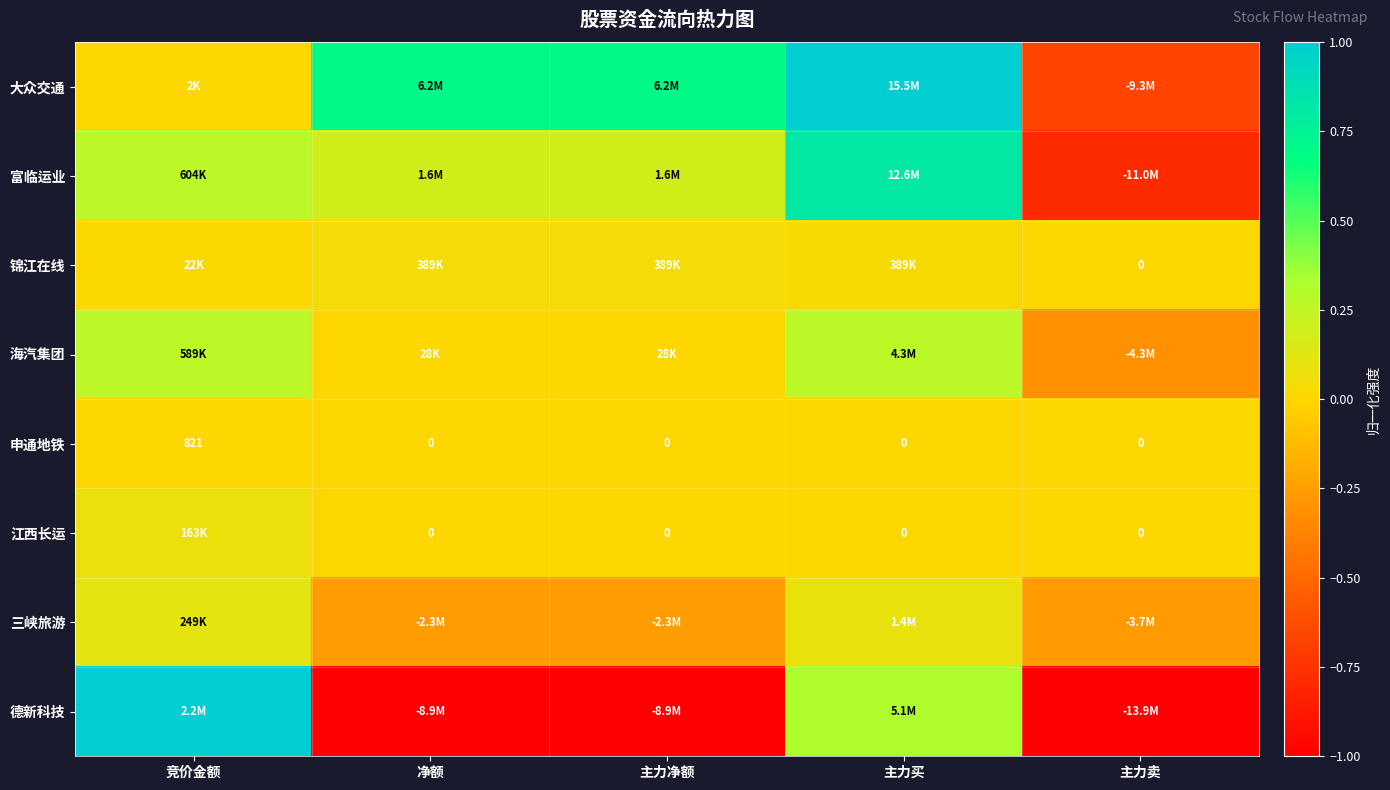

Where does the 海汽集团 series first go above 0?

竞价金额